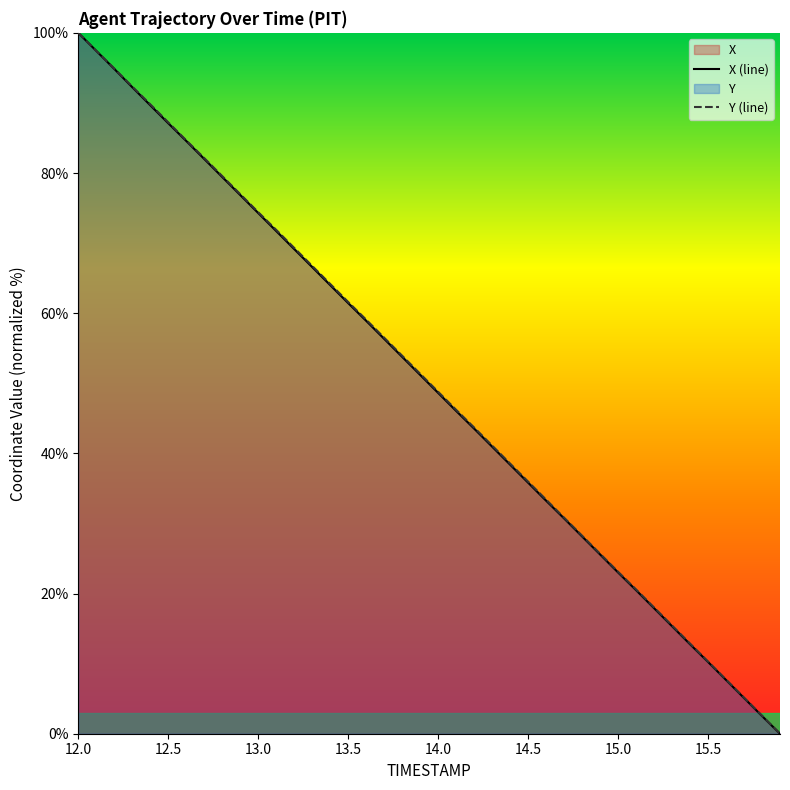

Which category has the highest value in the X (line) series?

12.0